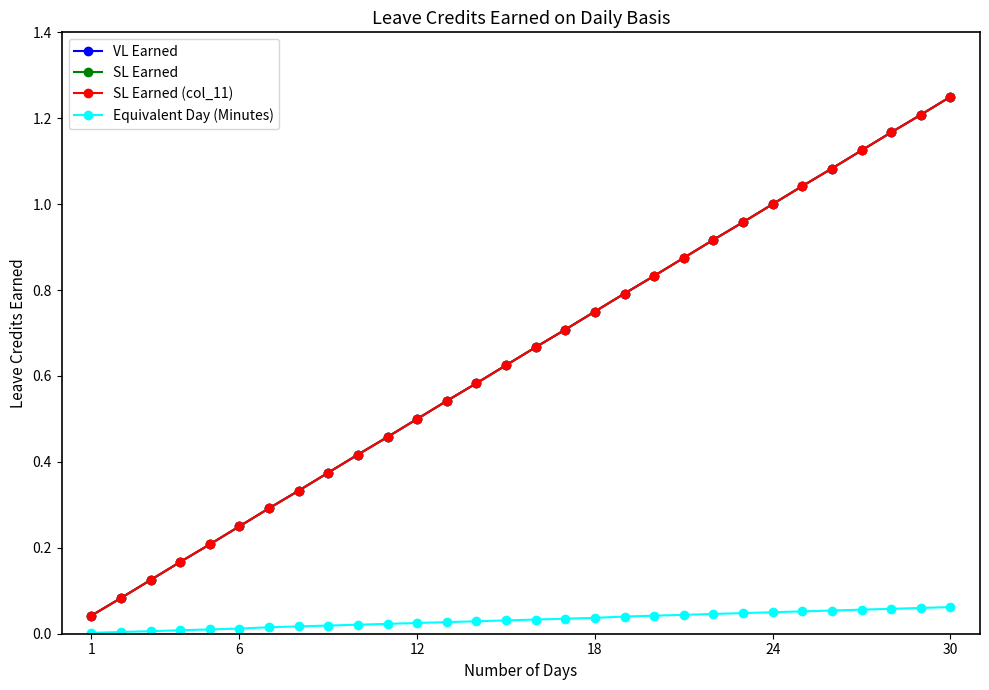

Which series has the widest spread of values?

VL Earned